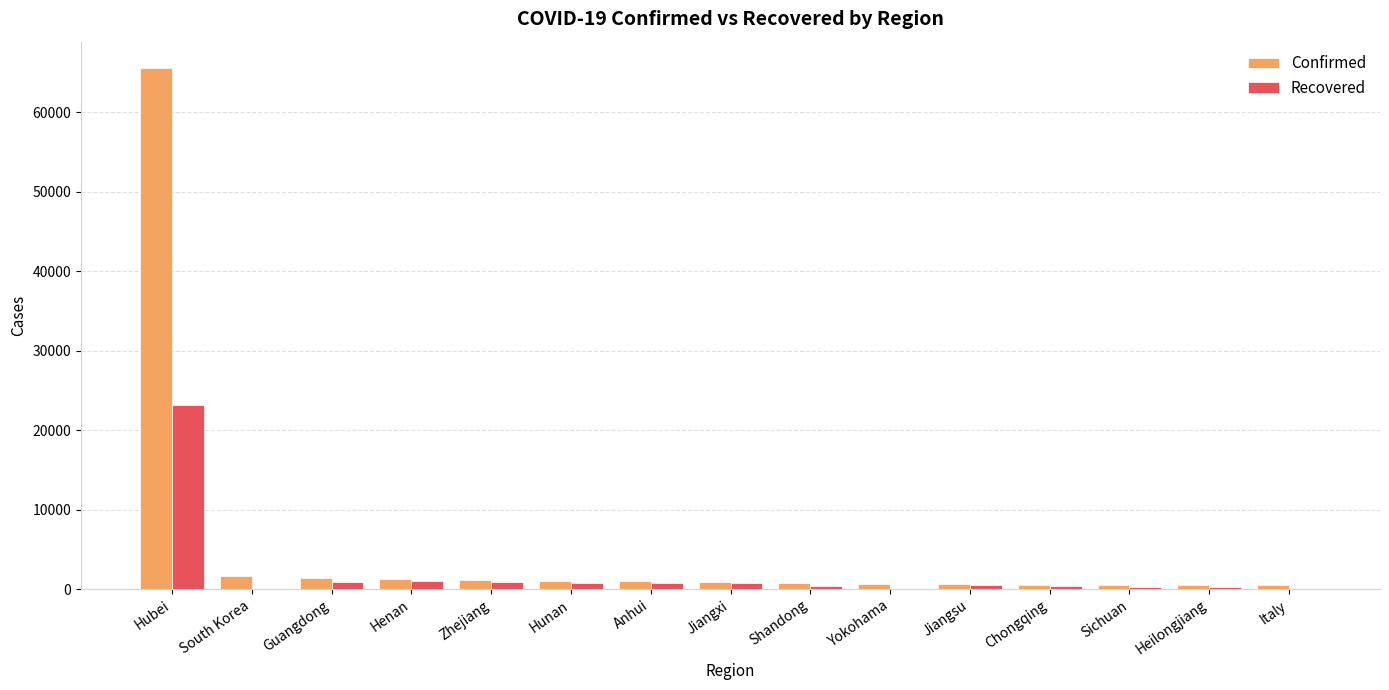

What is the greatest value displayed?

65596